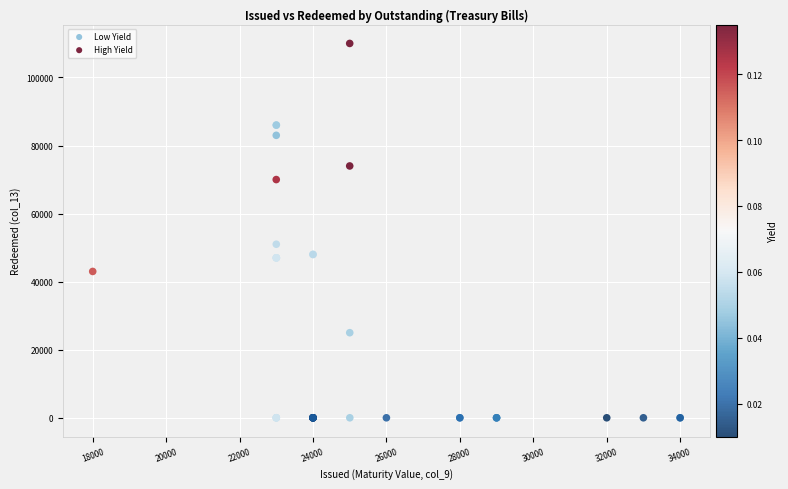

What are all the series names shown in the legend?

Low Yield, High Yield